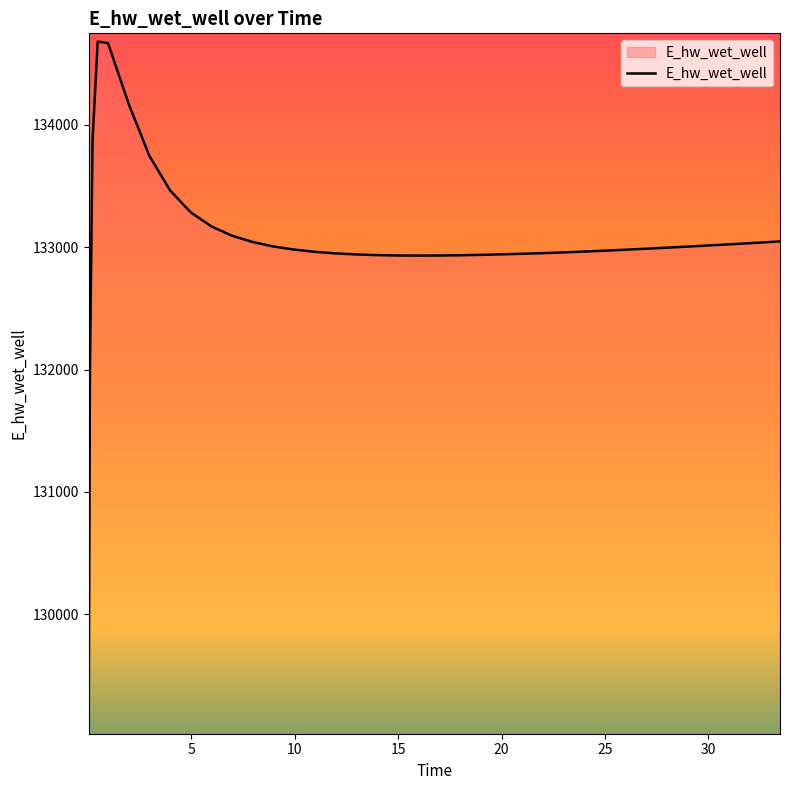

What is the maximum value shown in the chart?

134678.9